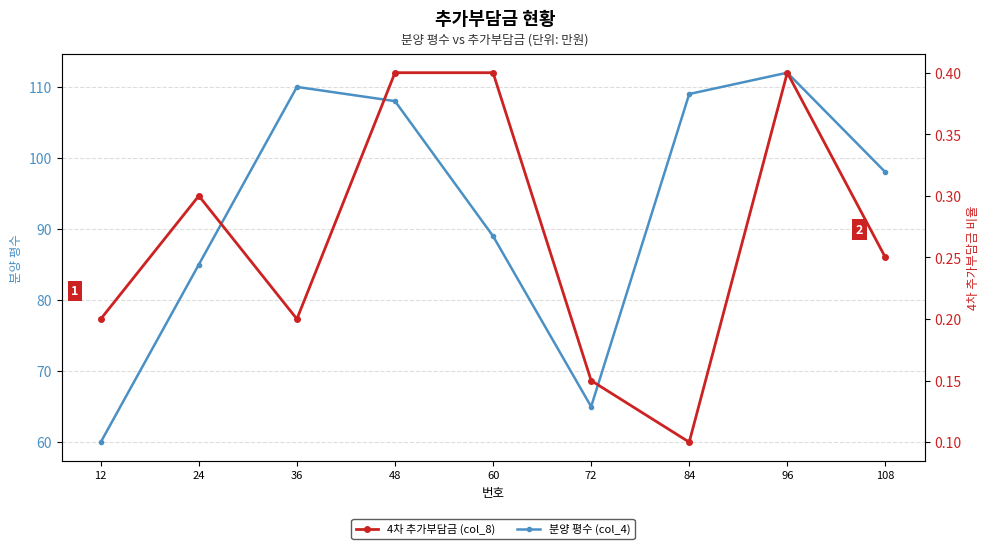

How many categories are shown in the chart?

9